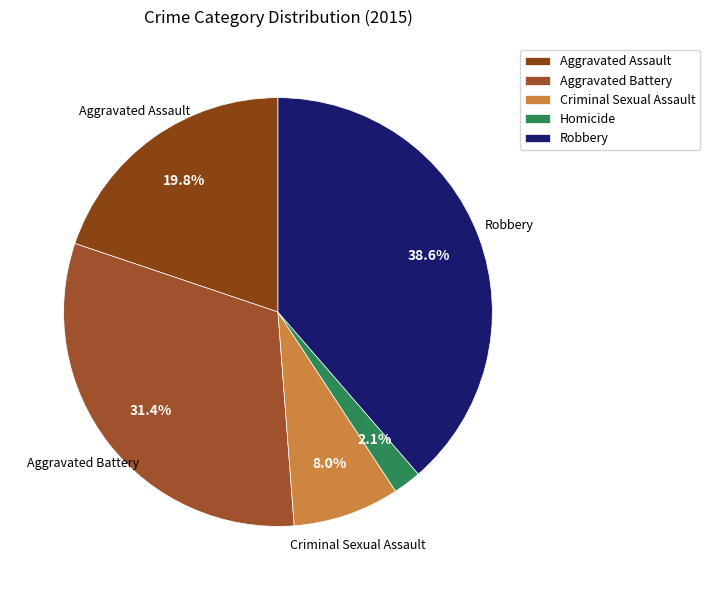

Does Aggravated Assault account for over 50% of the chart?

No